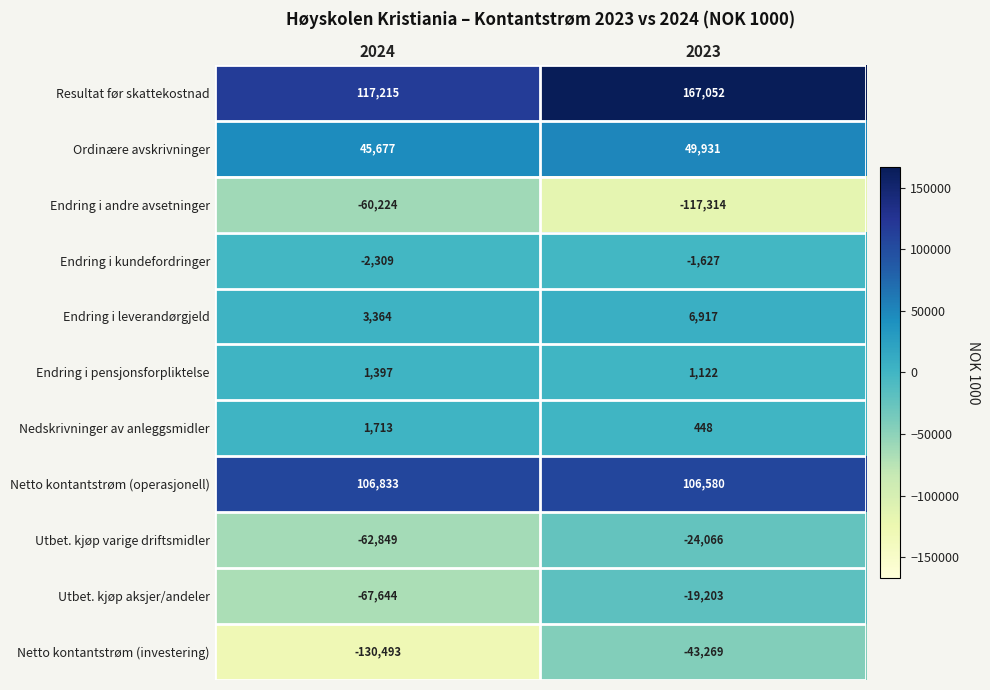

Reading left to right, what are all the values shown in this chart?

Resultat før skattekostnad: 117215	167052
Ordinære avskrivninger: 45677	49931
Endring i andre avsetninger: -60224	-117314
Endring i kundefordringer: -2309	-1627
Endring i leverandørgjeld: 3364	6917
Endring i pensjonsforpliktelse: 1397	1122
Nedskrivninger av anleggsmidler: 1713	448
Netto kontantstrøm (operasjonell): 106833	106580
Utbet. kjøp varige driftsmidler: -62849	-24066
Utbet. kjøp aksjer/andeler: -67644	-19203
Netto kontantstrøm (investering): -130493	-43269